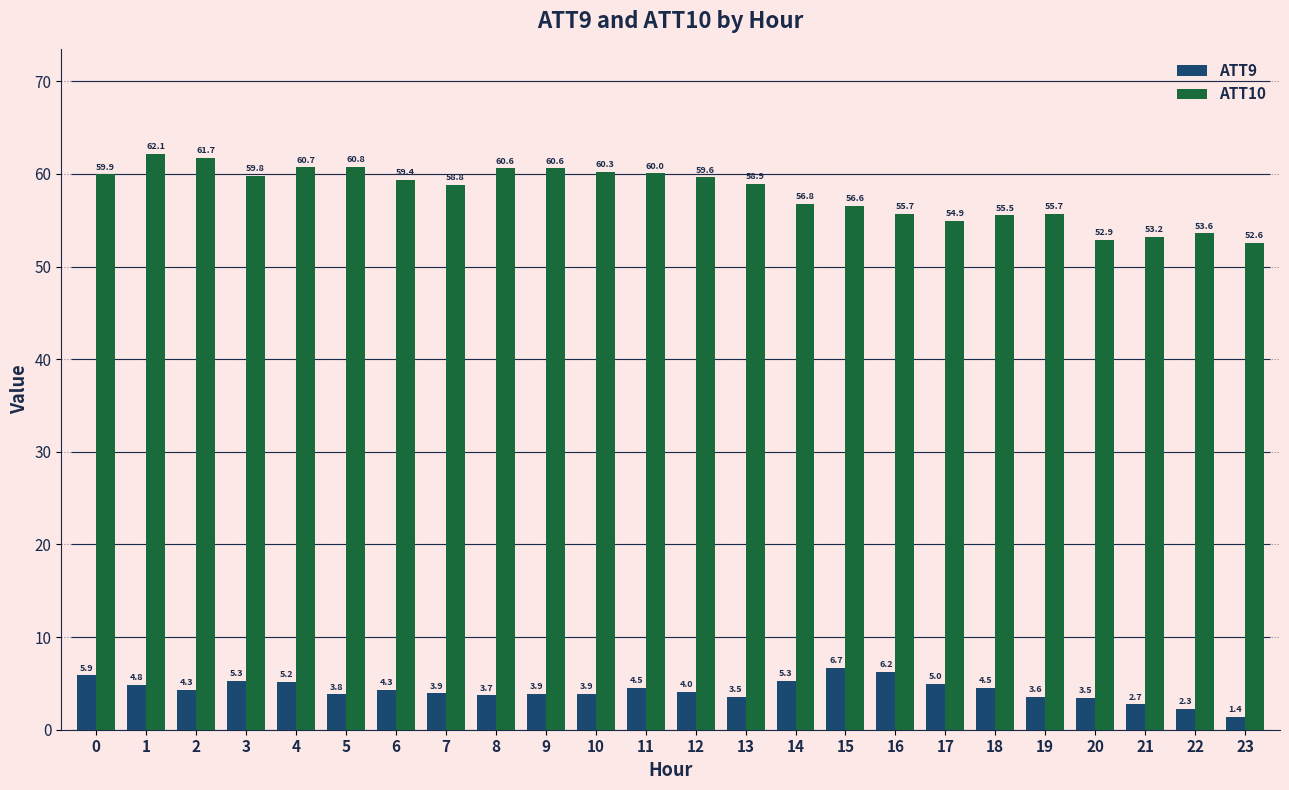

How many bars are there in each group?

2